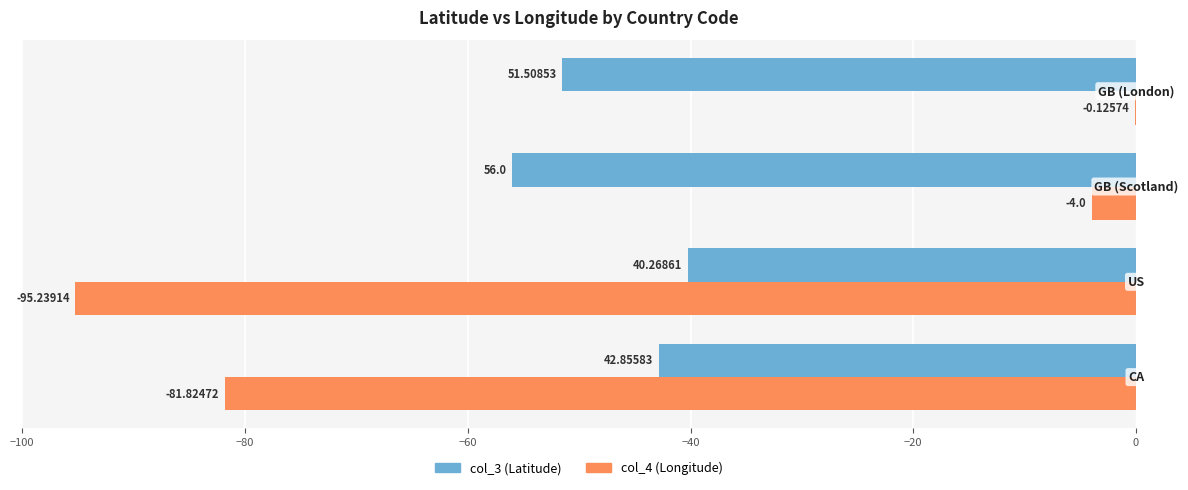

Which series has the largest total across all categories?

col_4 (Longitude)